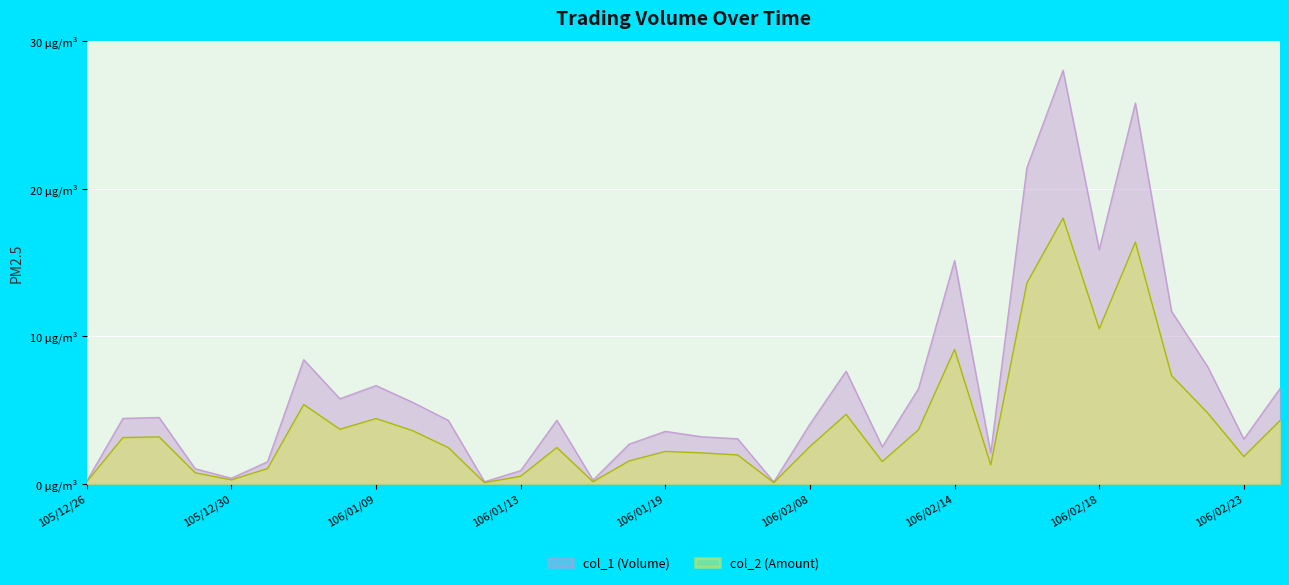

Reading left to right, extract all data points from this chart.

col_1 (Volume): 0.2	4.4	4.5	1.0	0.4	1.5	8.4	5.8	6.6	5.5	4.3	0.1	0.9	4.3	0.3	2.7	3.6	3.2	3.0	0.1	4.0	7.6	2.5	6.4	15.1	2.1	21.4	28.0	15.9	25.8	11.7	7.9	3.0	6.4
col_2 (Amount): 0.1	3.1	3.2	0.7	0.3	1.0	5.4	3.7	4.4	3.6	2.4	0.1	0.5	2.5	0.1	1.5	2.2	2.1	2.0	0.1	2.5	4.7	1.5	3.7	9.1	1.3	13.6	18.0	10.5	16.4	7.3	4.8	1.8	4.3